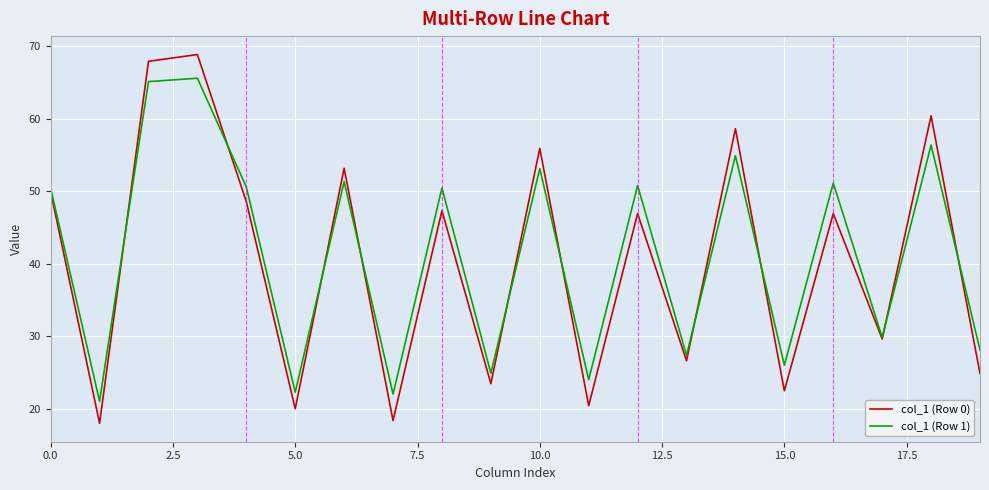

Rank the series by their maximum value, from lowest to highest.

col_1 (Row 1), col_1 (Row 0)